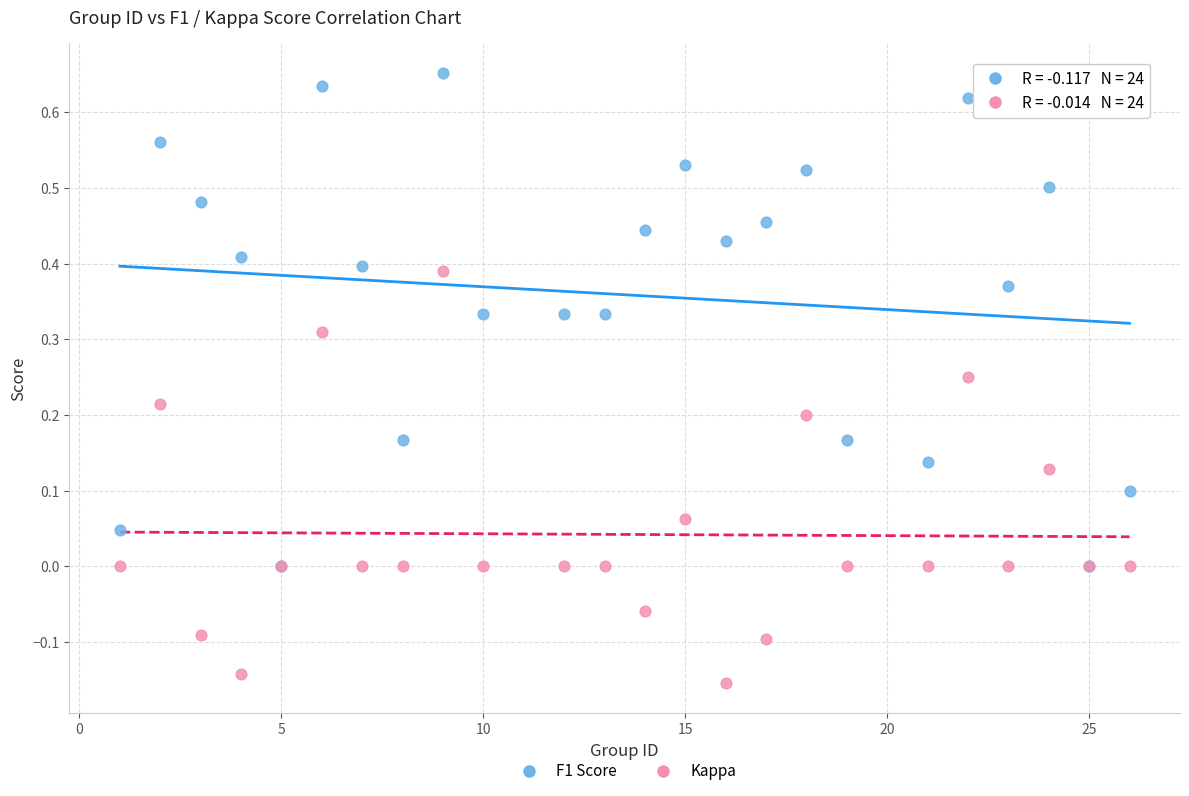

What are all the series names shown in the legend?

F1 Score, Kappa